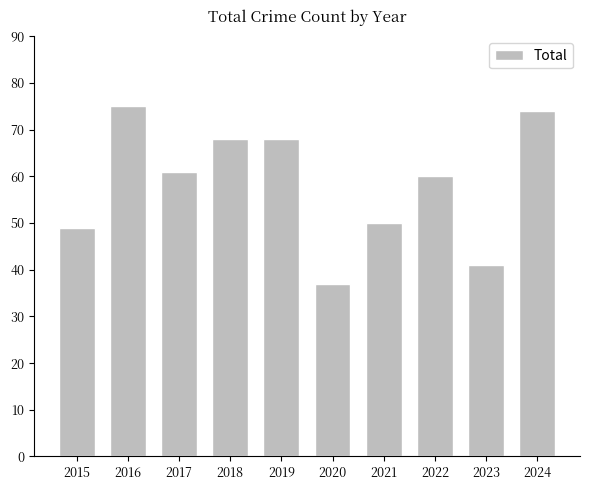

Where is the data nearest to the value 56?

2022